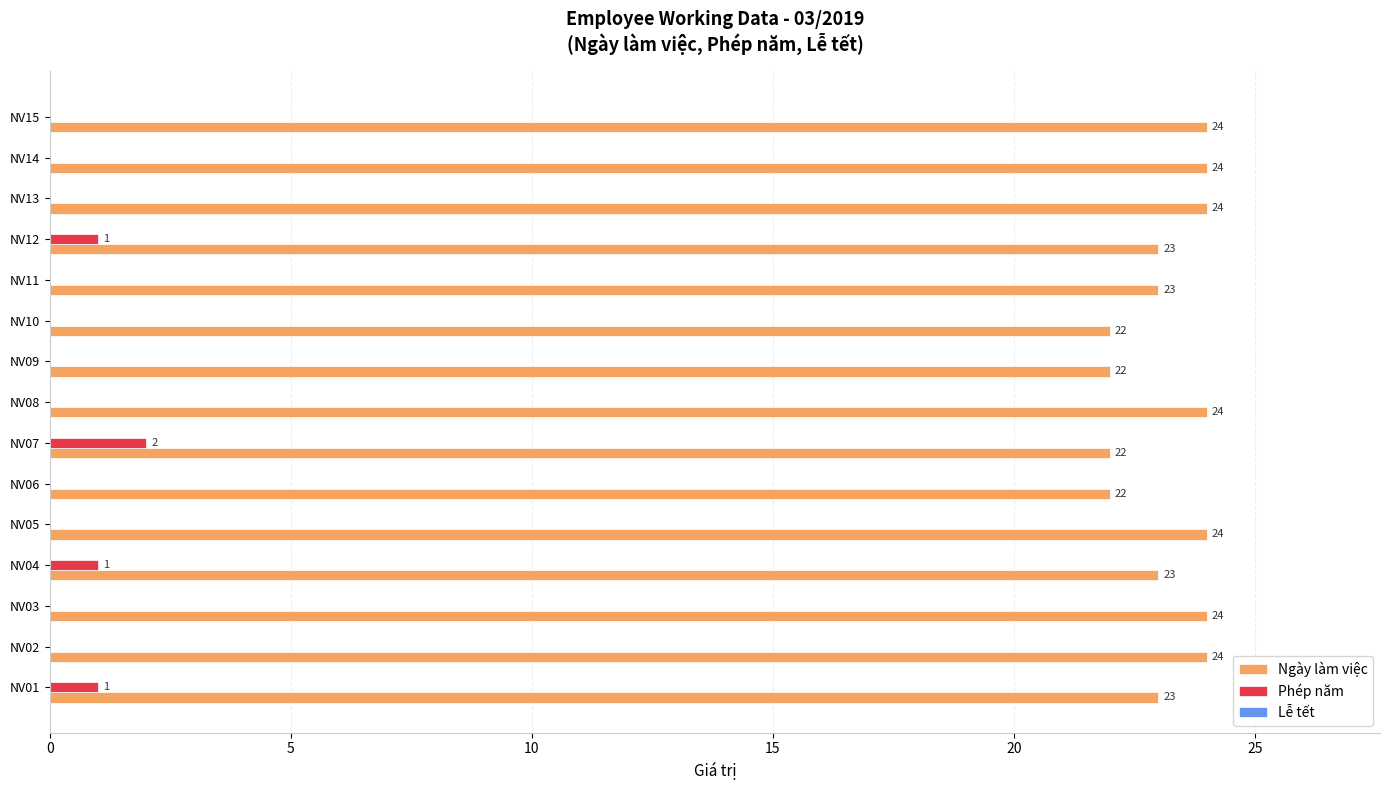

Between NV09 and NV11, which series saw the biggest shift?

Ngày làm việc